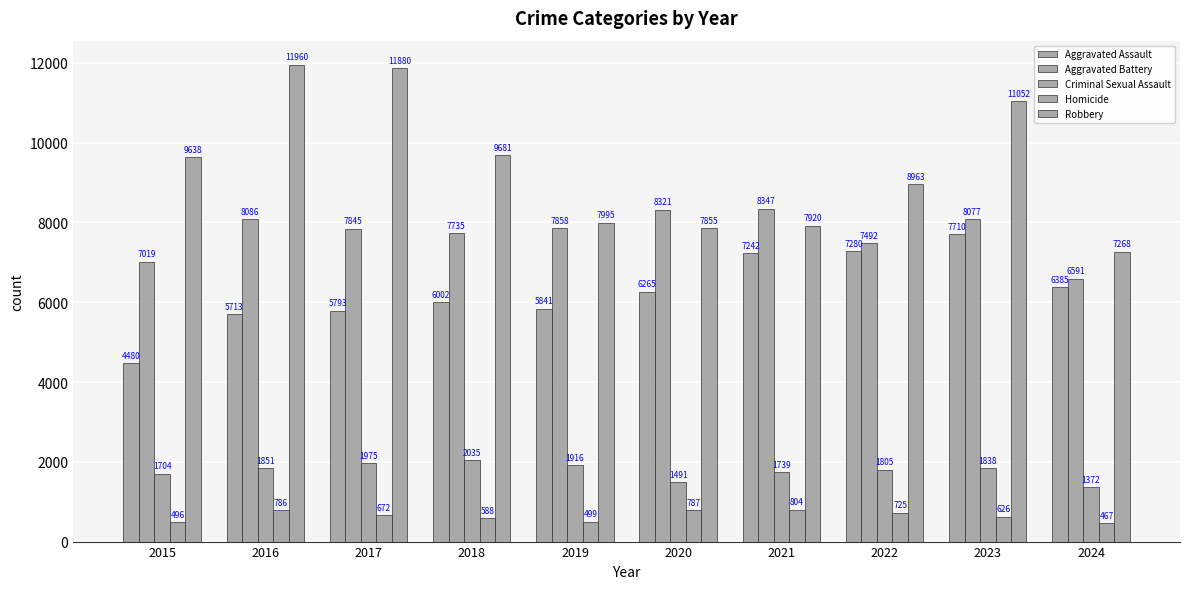

What is the difference between the maximum and minimum values in the Homicide series?

337